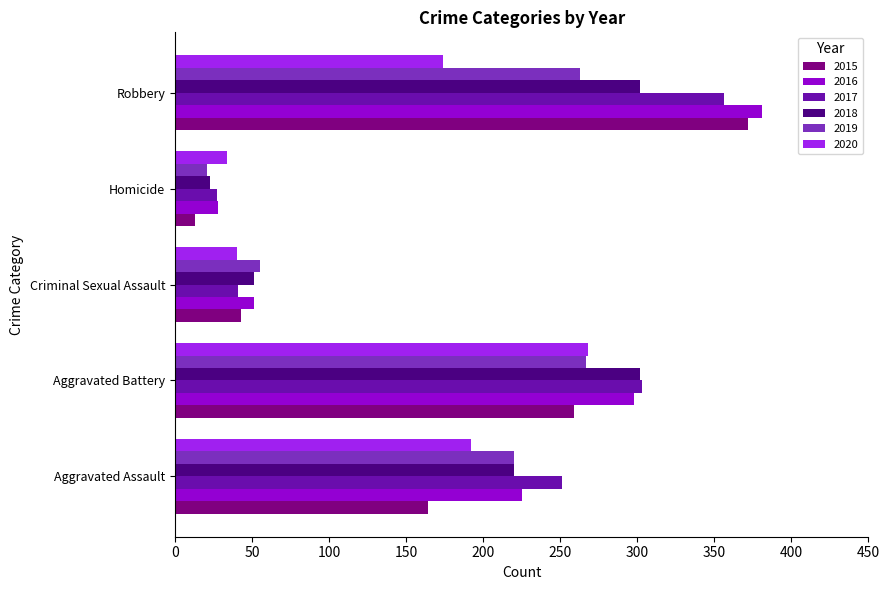

Which series changed the most between Aggravated Assault and Aggravated Battery?

2015